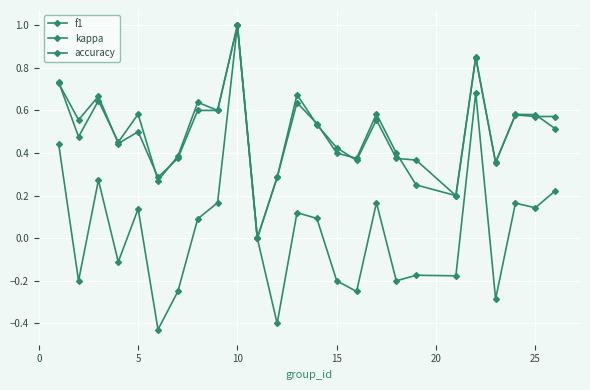

How many interior local valleys does the kappa series have?

9